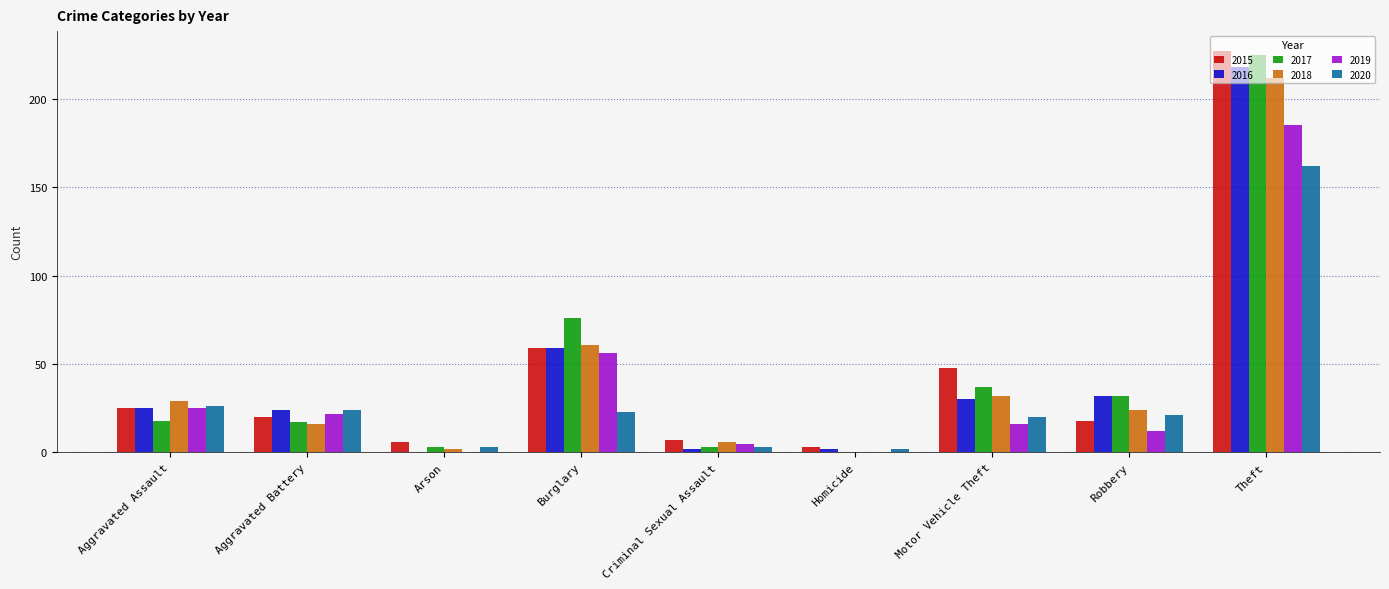

Reading right to left, transcribe all the data shown in this chart.

2015: 227	18	48	3	7	59	6	20	25
2016: 218	32	30	2	2	59	0	24	25
2017: 225	32	37	0	3	76	3	17	18
2018: 212	24	32	0	6	61	2	16	29
2019: 185	12	16	0	5	56	0	22	25
2020: 162	21	20	2	3	23	3	24	26